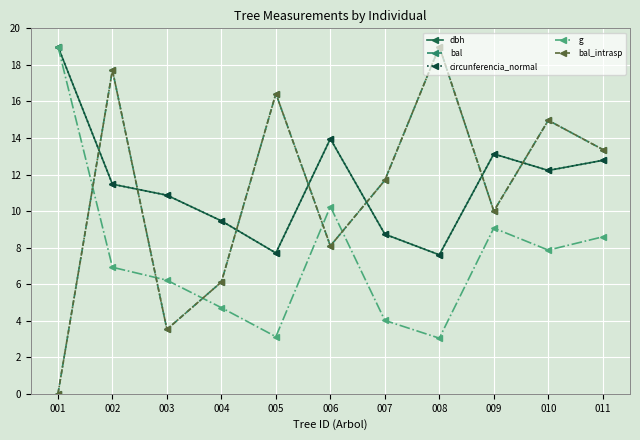

At which category is the sum across all series the highest?

002